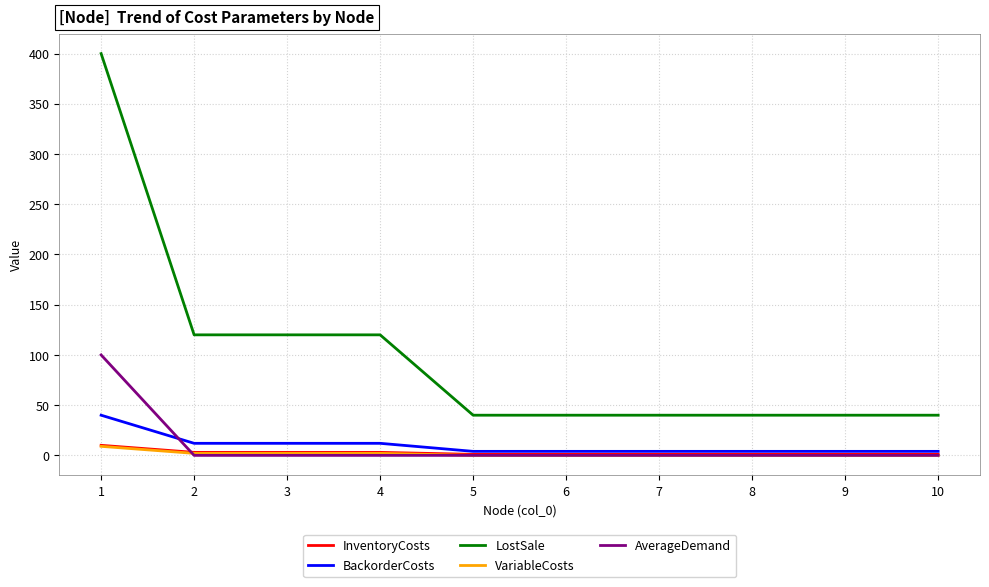

Reading left to right, what are all the values shown in this chart?

InventoryCosts: 1=10	2=3	3=3	4=3	5=1	6=1	7=1	8=1	9=1	10=1
BackorderCosts: 1=40	2=12	3=12	4=12	5=4	6=4	7=4	8=4	9=4	10=4
LostSale: 1=400	2=120	3=120	4=120	5=40	6=40	7=40	8=40	9=40	10=40
VariableCosts: 1=9	2=2	3=2	4=2	5=0	6=0	7=0	8=0	9=0	10=0
AverageDemand: 1=100	2=0	3=0	4=0	5=0	6=0	7=0	8=0	9=0	10=0